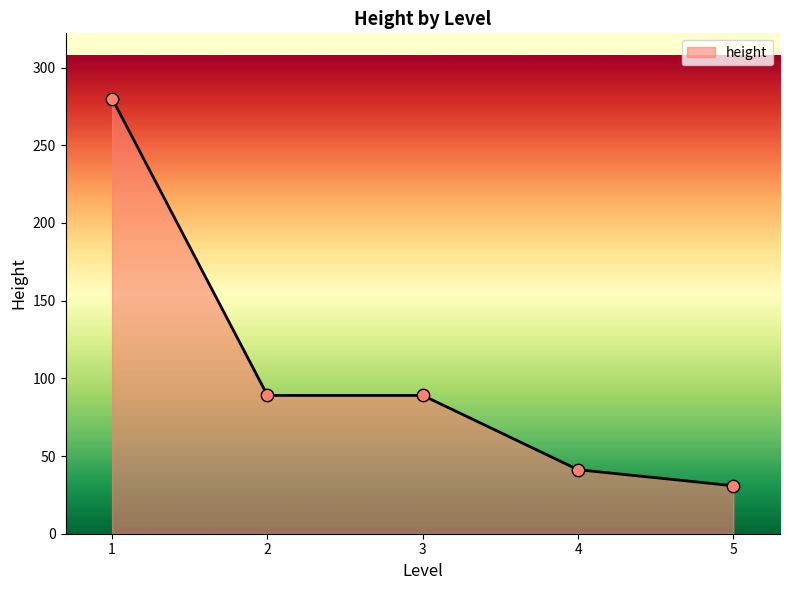

What is the change in value from 4 to 5?

-10.3